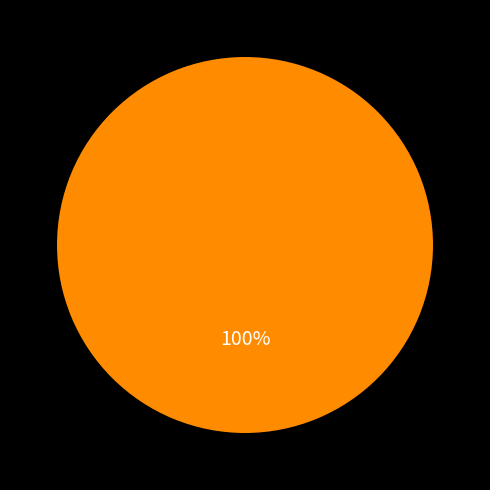

Is there a majority slice in this chart?

Yes